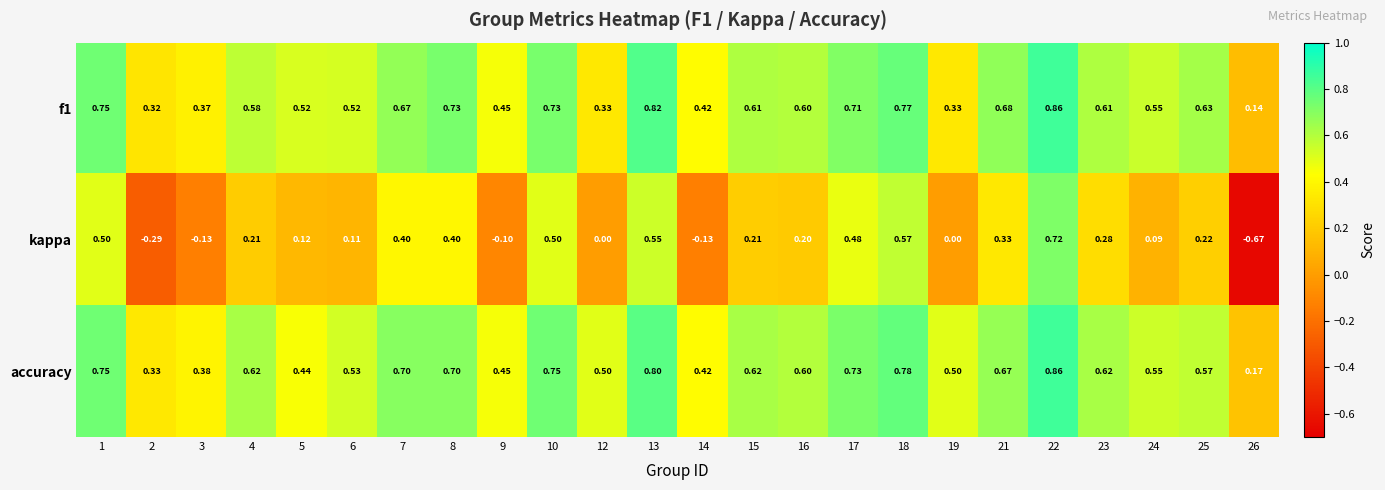

Is the value of f1 at 14 greater than the value of kappa at 7?

Yes